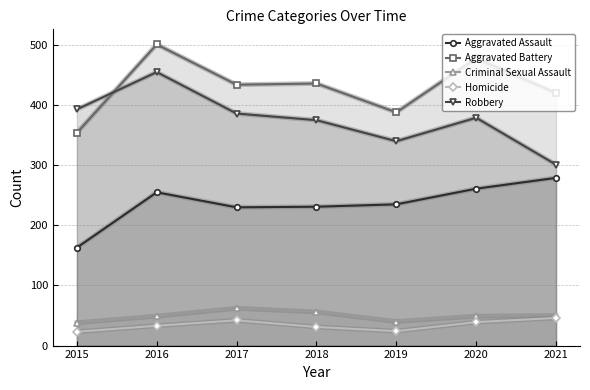

Reading left to right, what are all the values shown in this chart?

Aggravated Assault: 163	255	230	231	235	261	279
Aggravated Battery: 354	501	434	436	388	478	420
Criminal Sexual Assault: 38	49	62	56	40	49	50
Homicide: 23	33	42	31	24	39	46
Robbery: 393	455	386	375	340	379	301